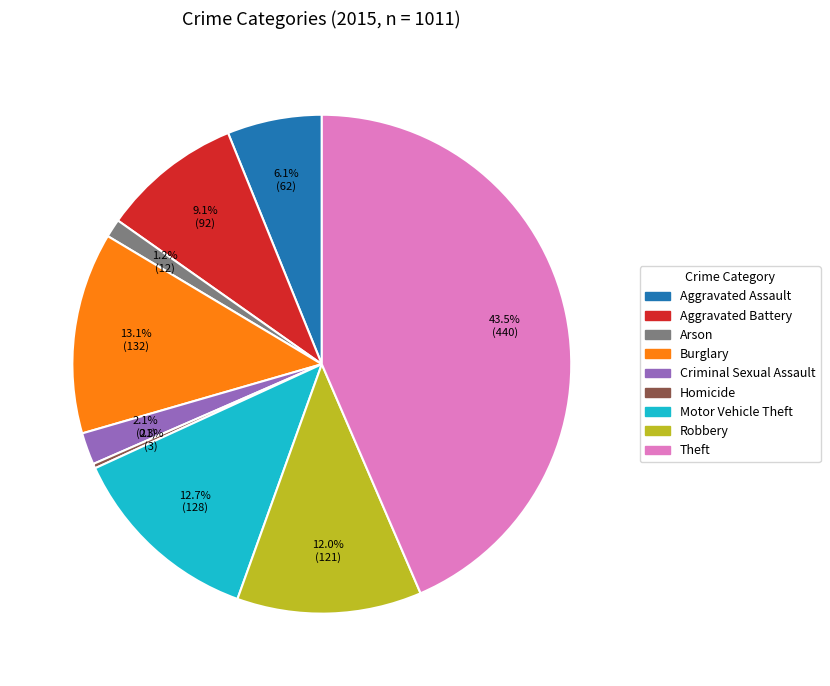

Approximately how many times larger is the value at Arson compared to Criminal Sexual Assault?

0.6